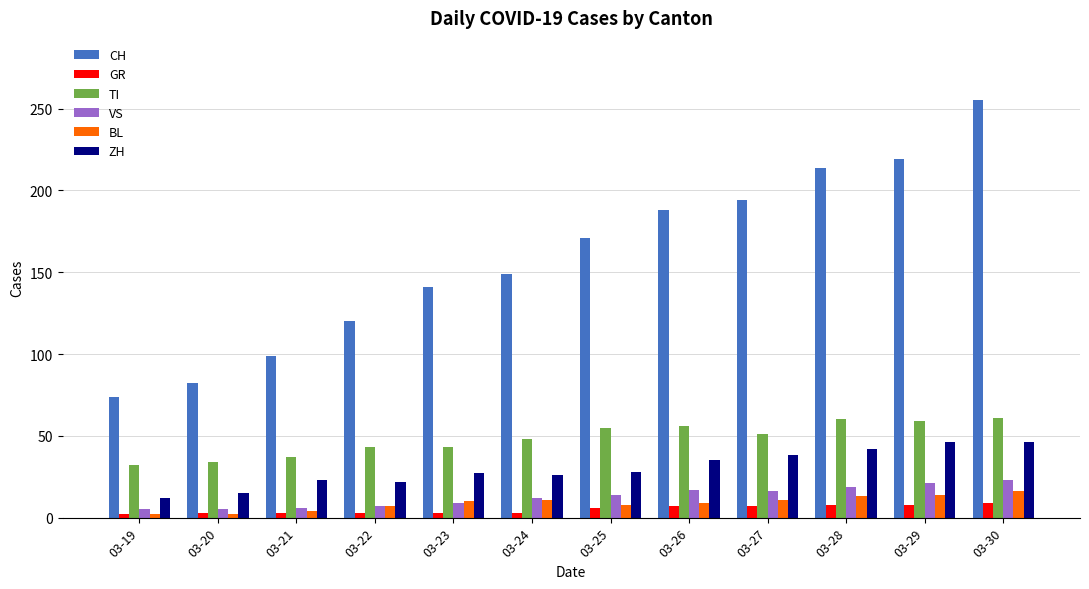

At which category is the sum across all series the highest?

03-30